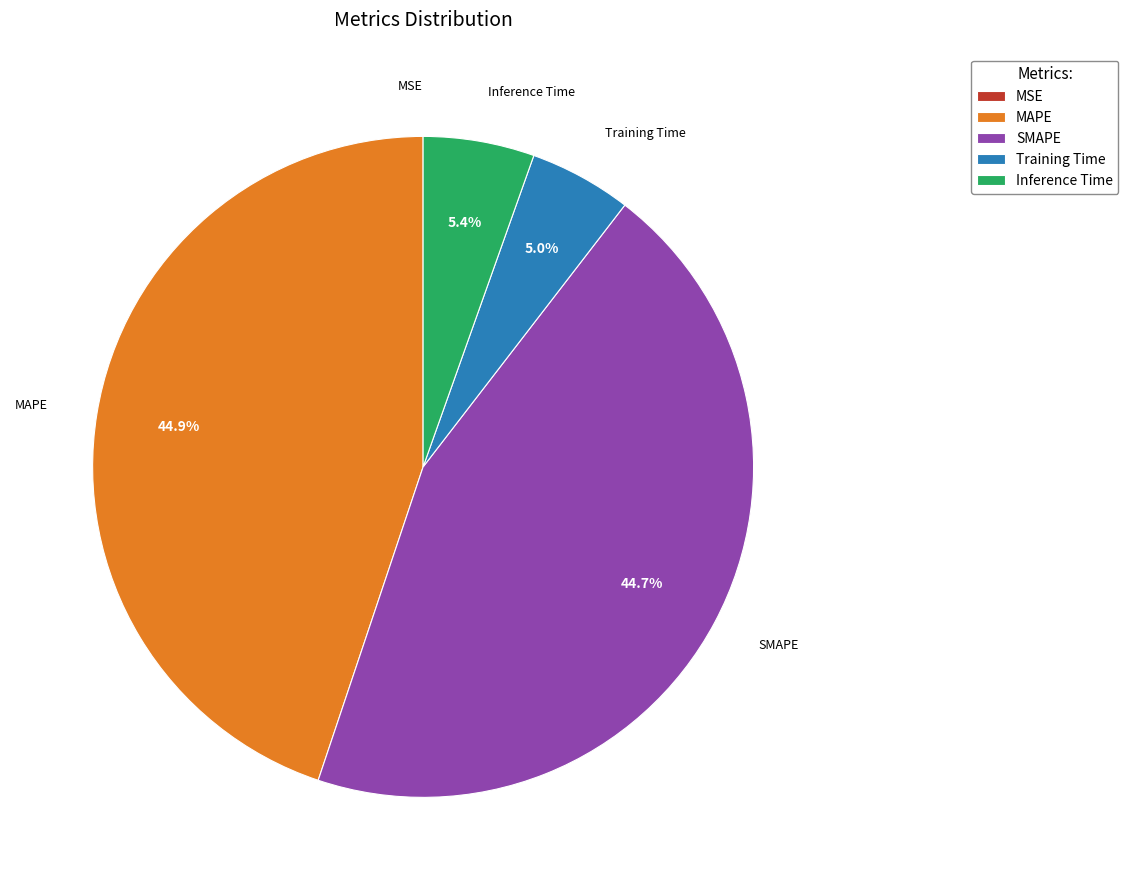

Is there a majority slice in this chart?

No